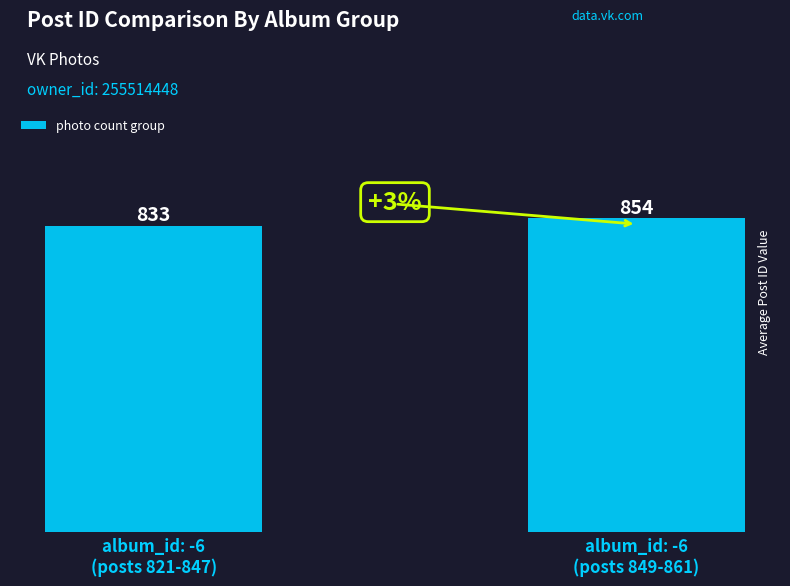

Rank the categories by value from highest to lowest.

album_id: -6
(posts 849-861), album_id: -6
(posts 821-847)